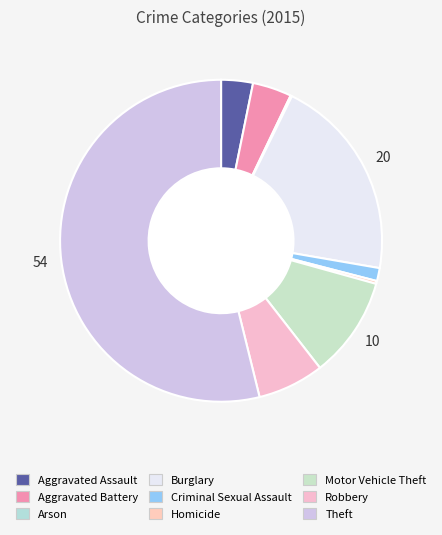

Is it true that Robbery is 1% of the pie?

False